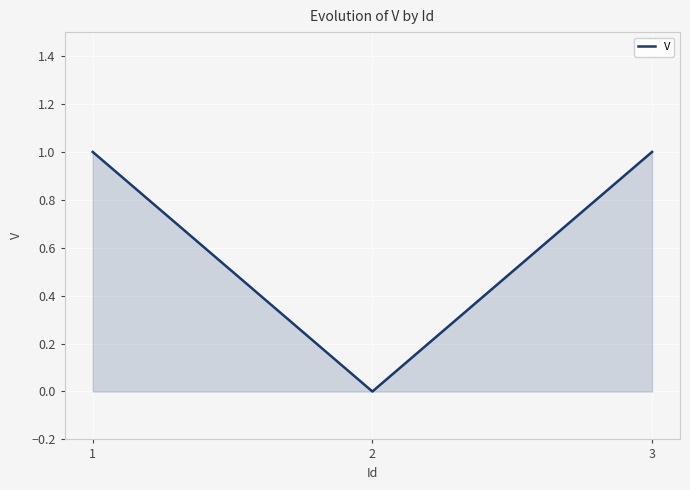

Reading left to right, list all the values displayed in this chart.

1	0	1